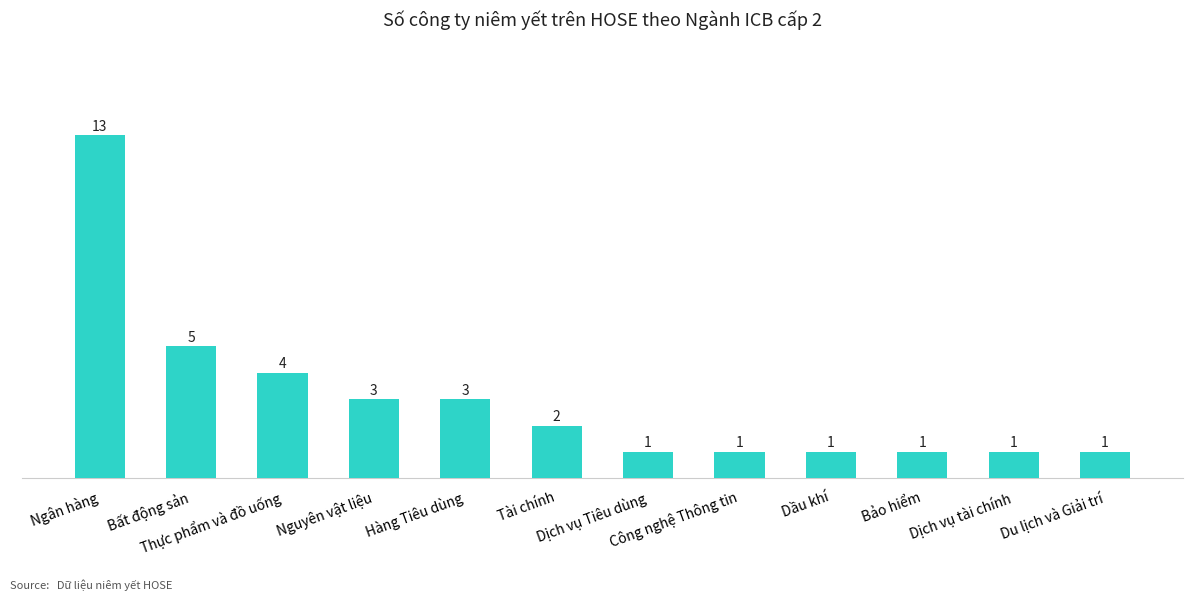

What is the average value?

3